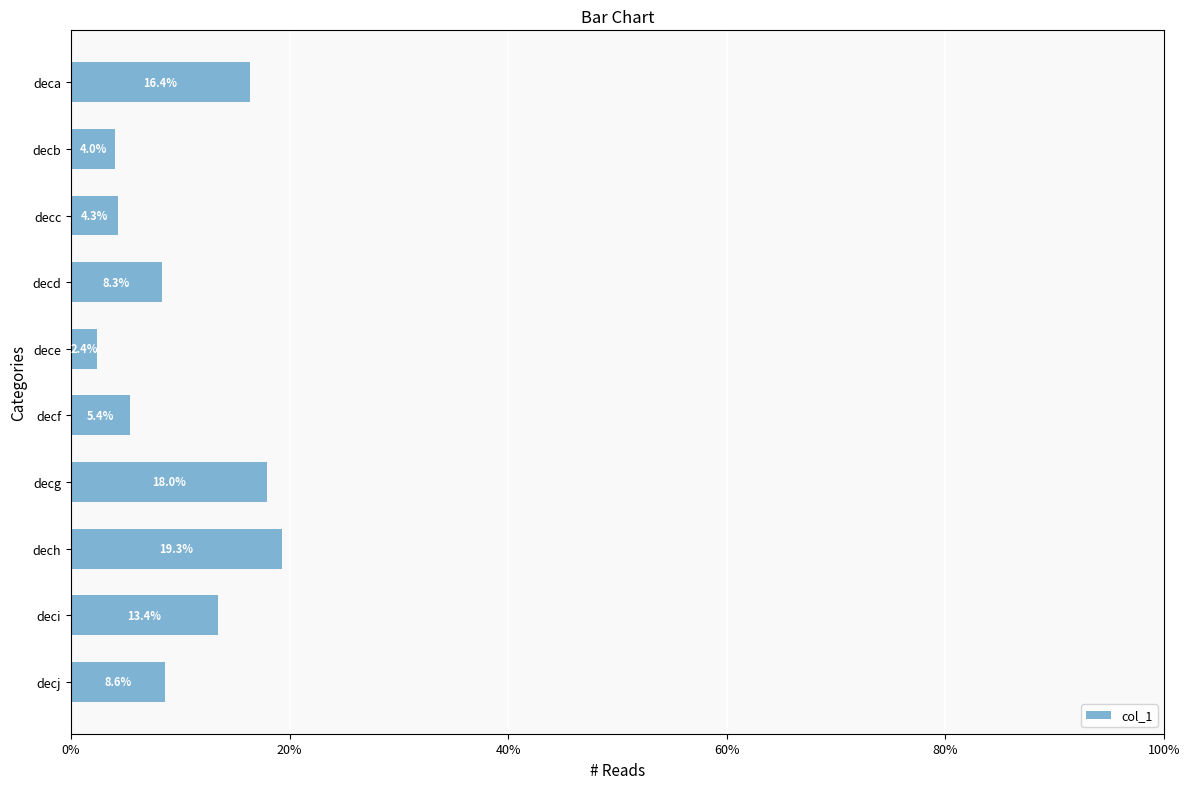

At which category does the chart reach its minimum across all series?

dece